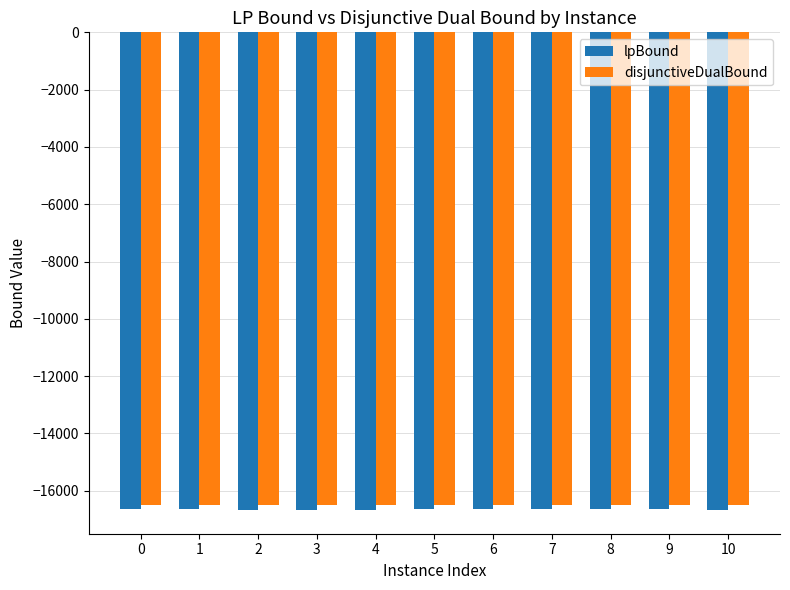

List the series in order of their overall mean, highest first.

disjunctiveDualBound, lpBound